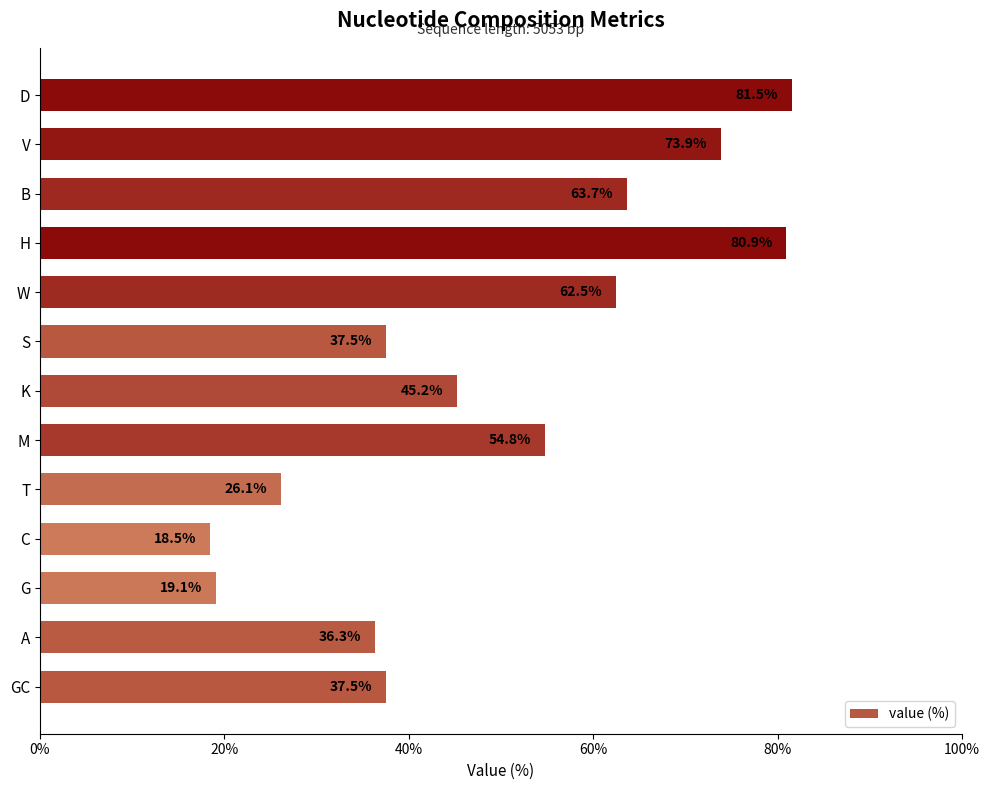

What is the average value?

49.0